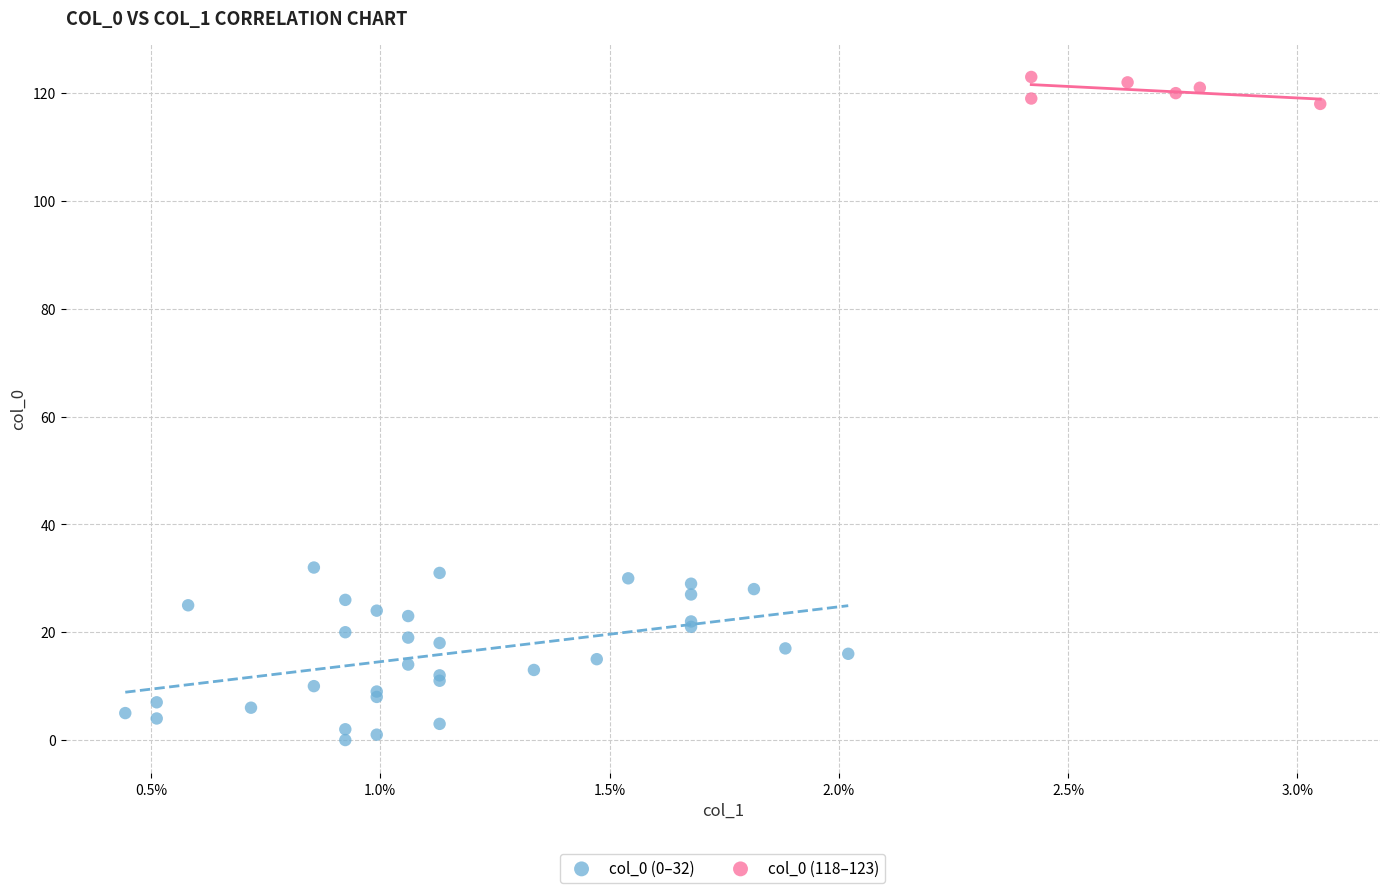

Which series has the widest spread of Y values?

col_0 (0–32)